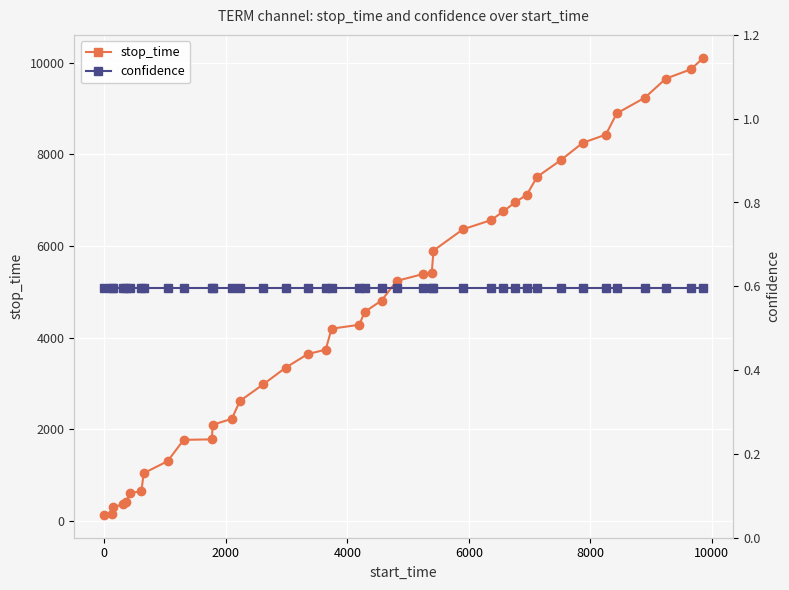

At how many categories does at least one series exceed 14?

40